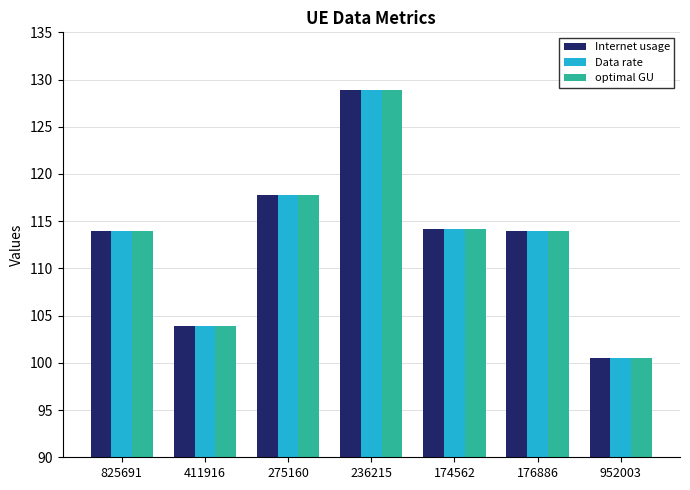

What is the greatest value displayed?

128.9